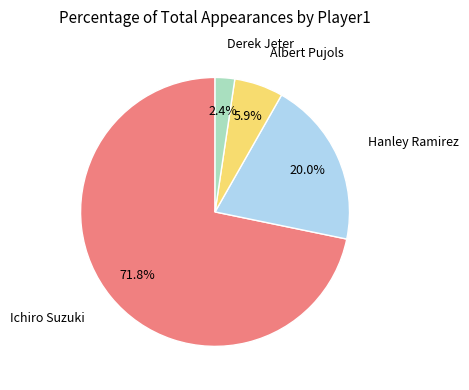

Is there a majority slice in this chart?

Yes